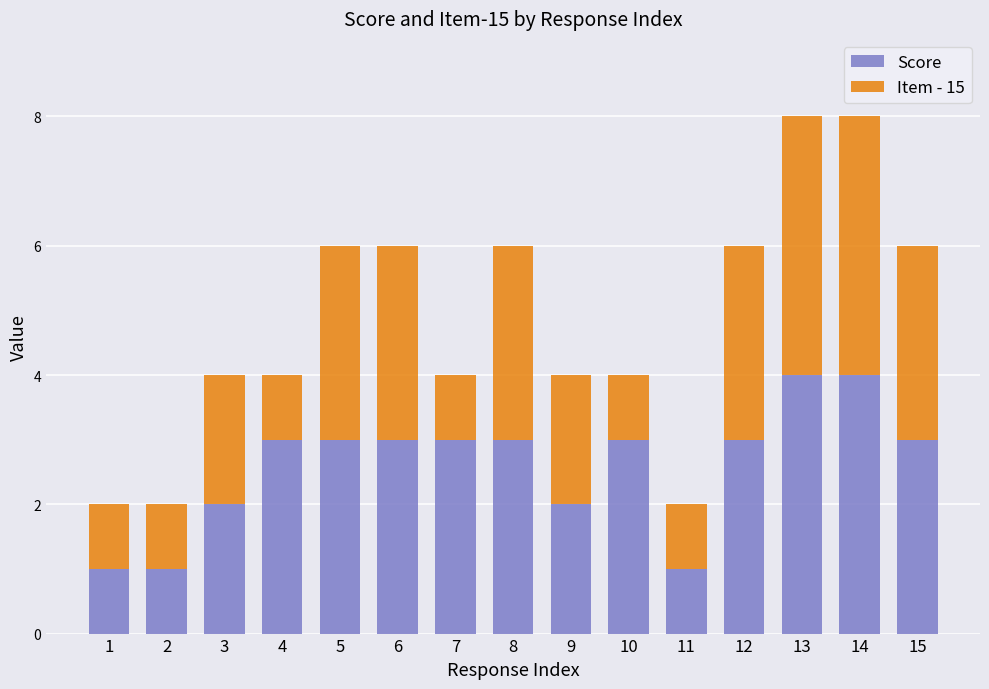

What is the total value across all series at 9?

4